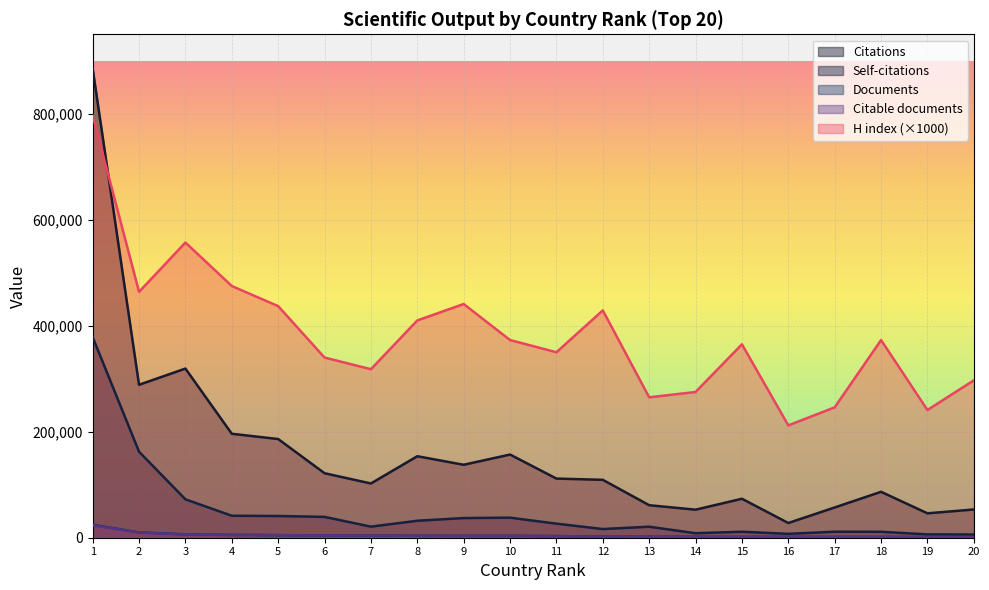

List the series in order of their peak value, highest first.

Citations, H index, Self-citations, Documents, Citable documents